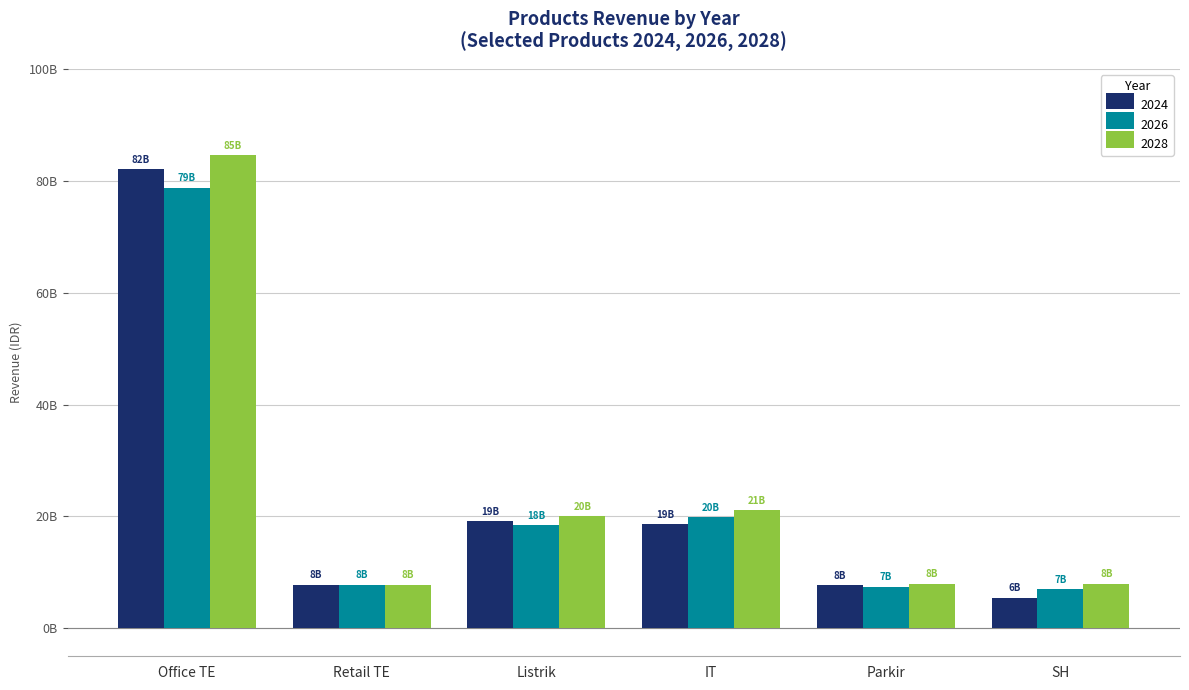

Rank the series by their maximum value, from highest to lowest.

2028, 2024, 2026